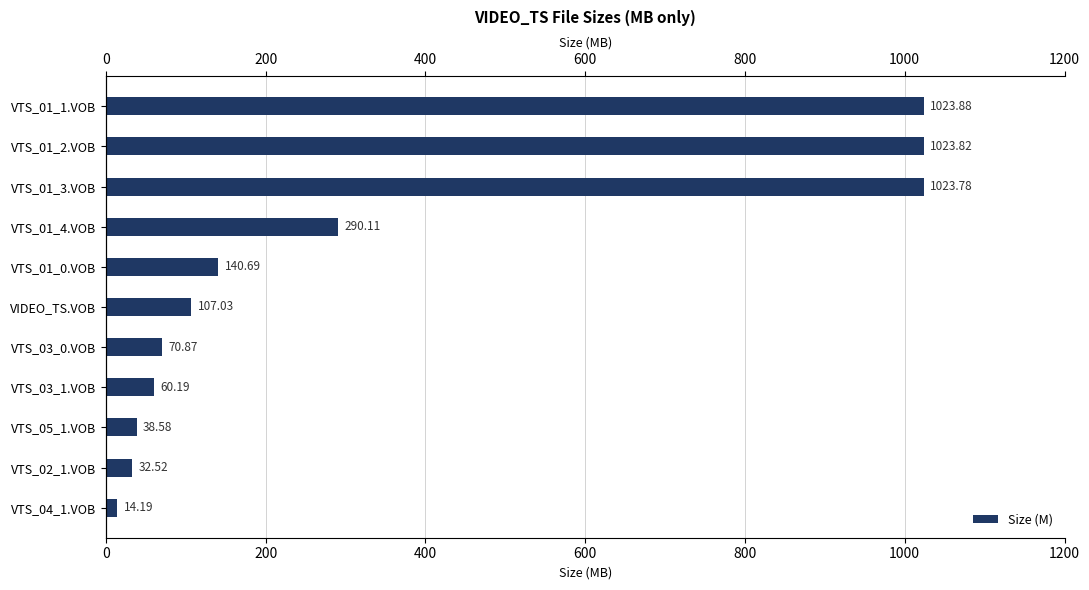

How many series are shown in this chart?

1